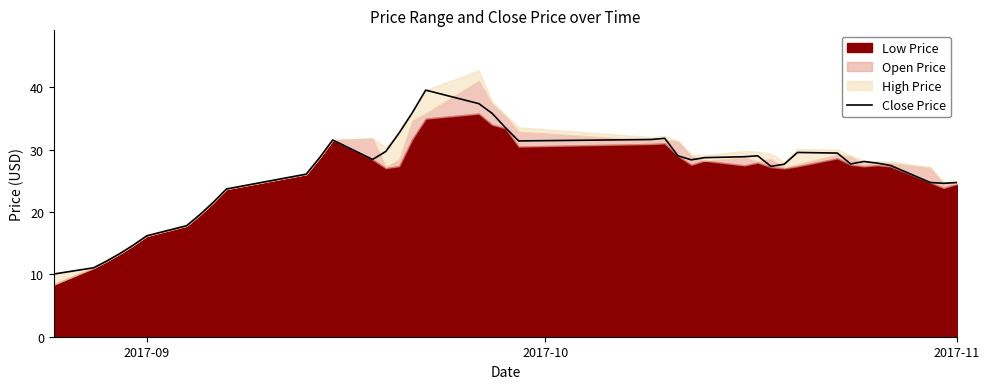

What is the difference between the second highest and minimum values?

27.3